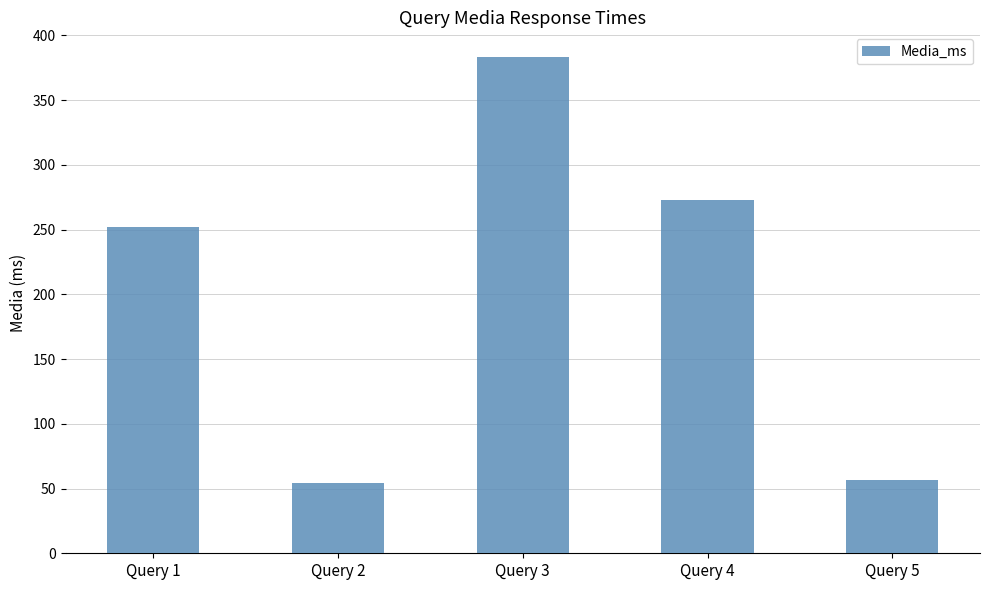

What is the ratio of the value at Query 5 to the value at Query 3?

0.1